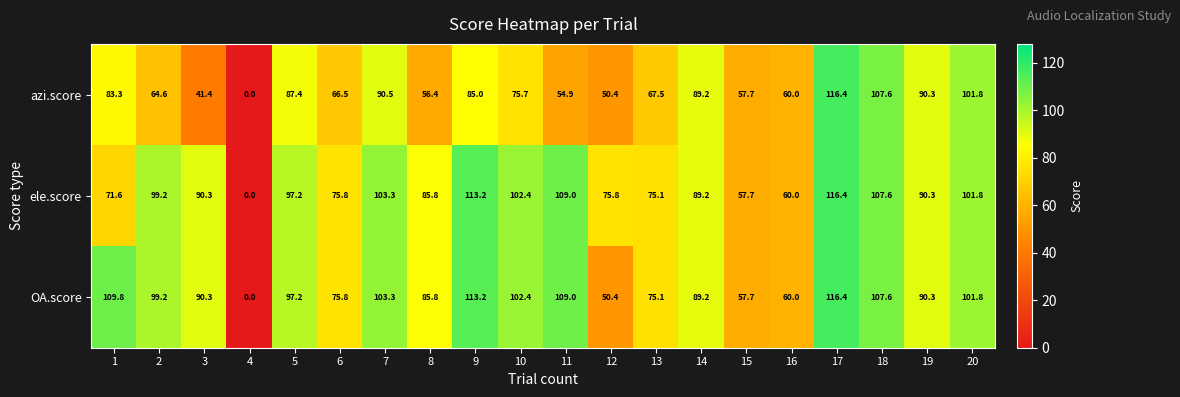

At which category is the sum across all series the highest?

17